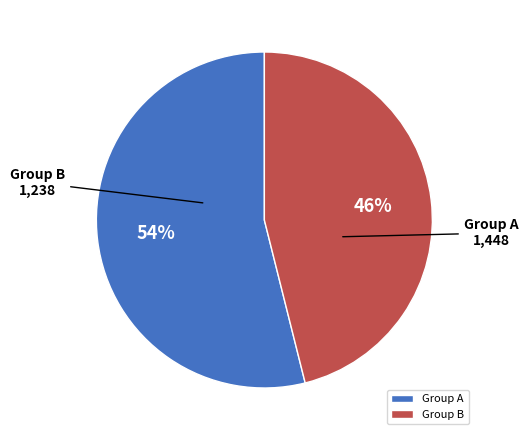

To the nearest percent, what is the difference between the largest and smallest slice percentages?

8%